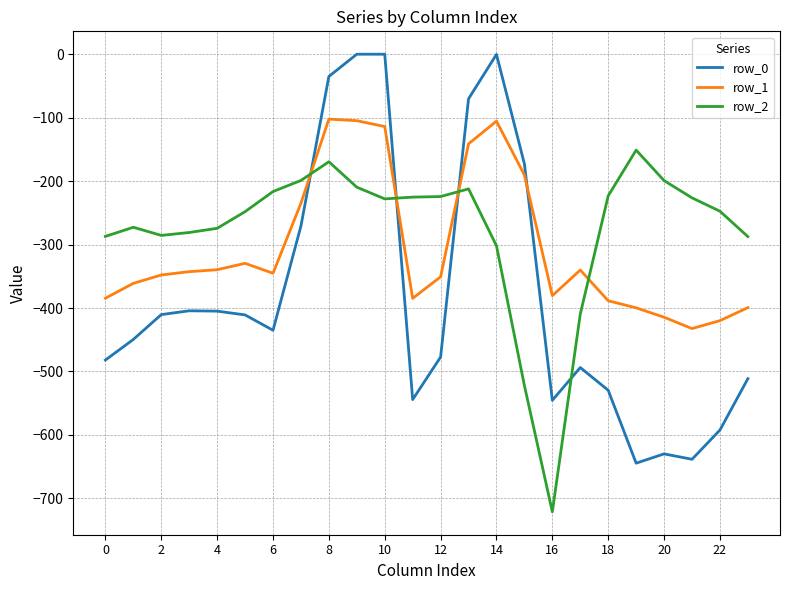

What is the sum of all row_2 values?

-6622.6